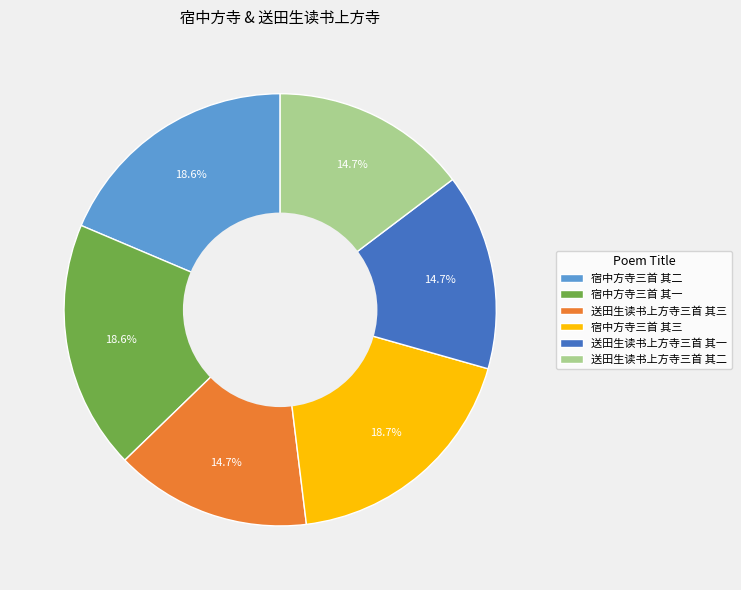

Do 送田生读书上方寺三首 其三 and 宿中方寺三首 其一 together represent more than half of the pie?

No